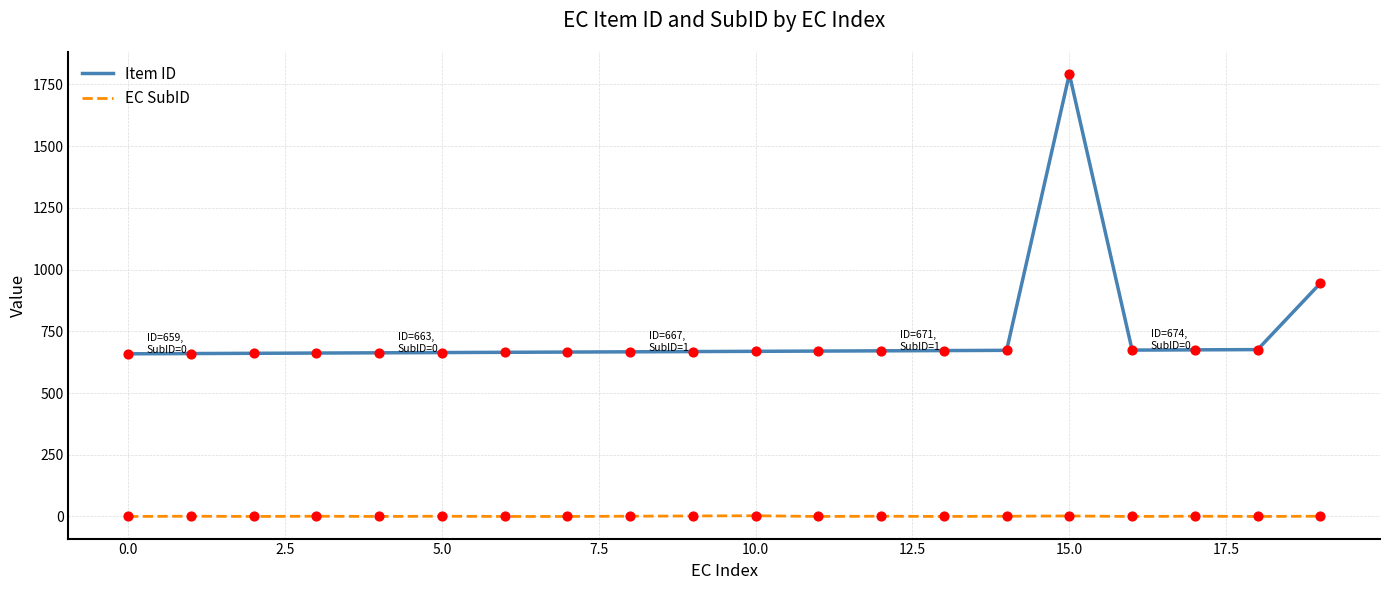

Which series has the largest total across all categories?

Item ID